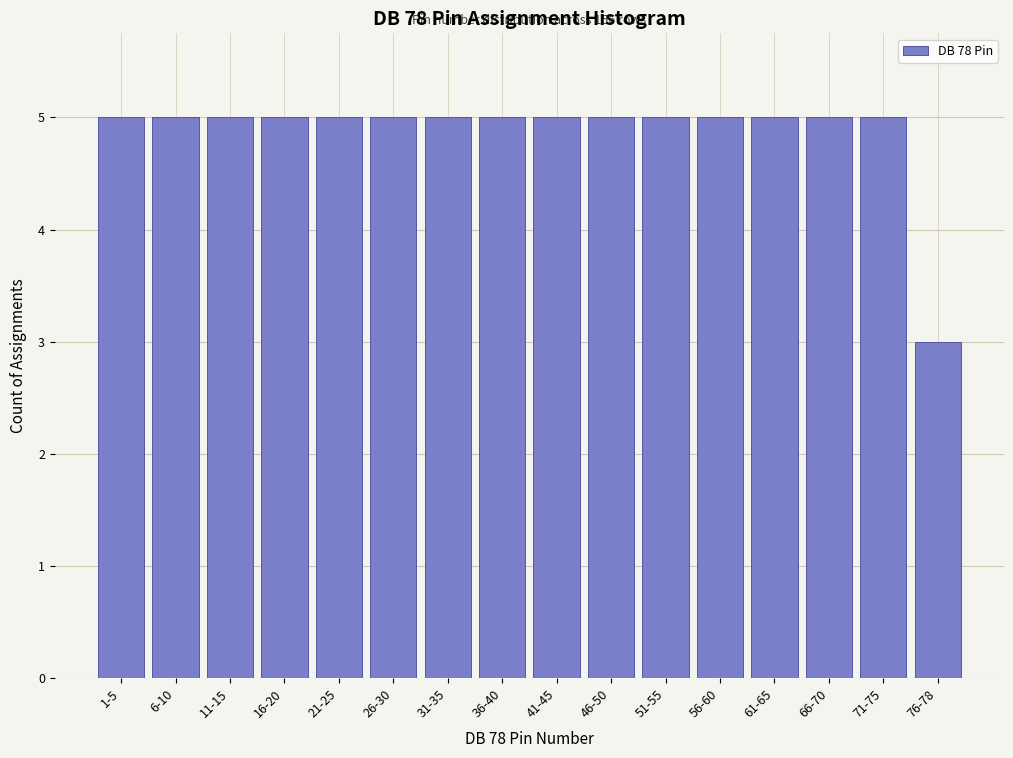

Reading left to right, what are all the values shown in this chart?

1-5=5	6-10=5	11-15=5	16-20=5	21-25=5	26-30=5	31-35=5	36-40=5	41-45=5	46-50=5	51-55=5	56-60=5	61-65=5	66-70=5	71-75=5	76-78=3